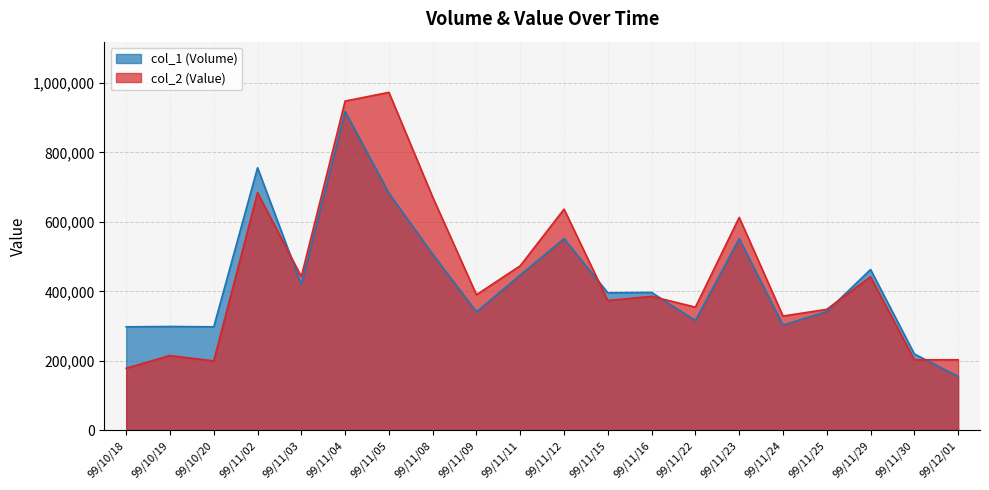

What is the value of the col_2 point at the 10th from the left?

473900